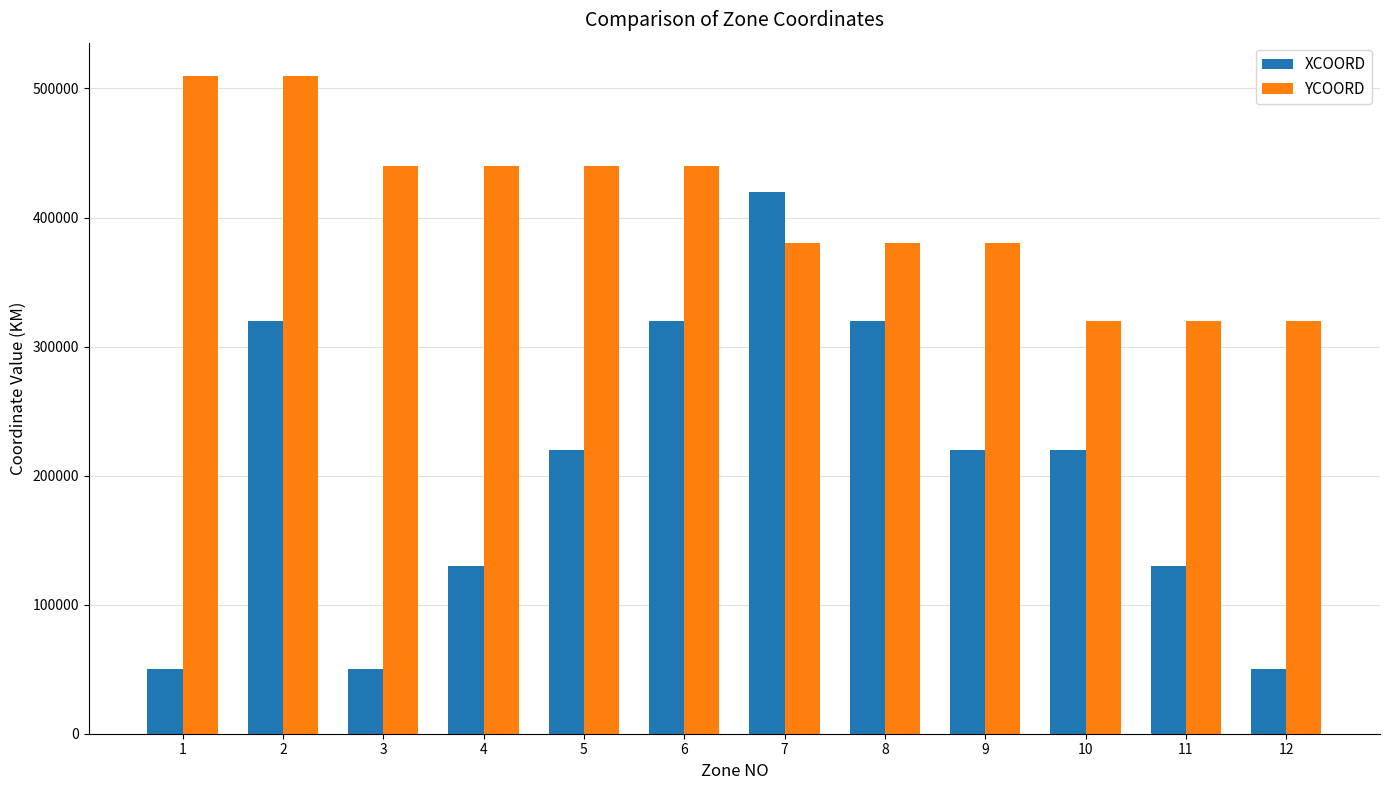

What is the maximum value for YCOORD?

510000